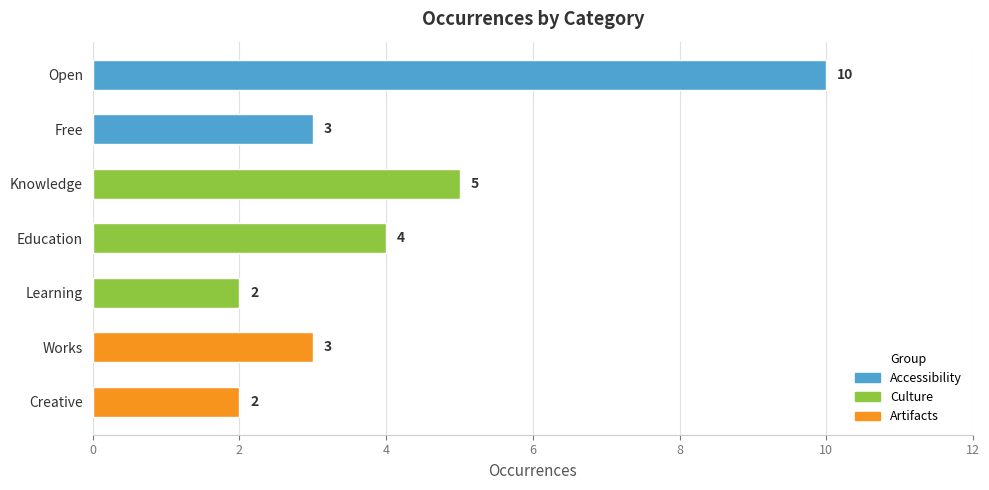

What is the label of the 1st bar from the top?

Open